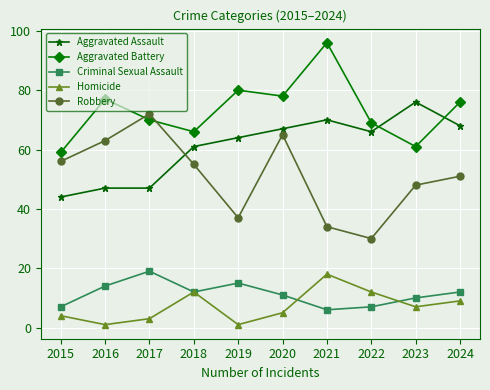

What is the difference between the maximum and second lowest values in the Aggravated Assault series?

29